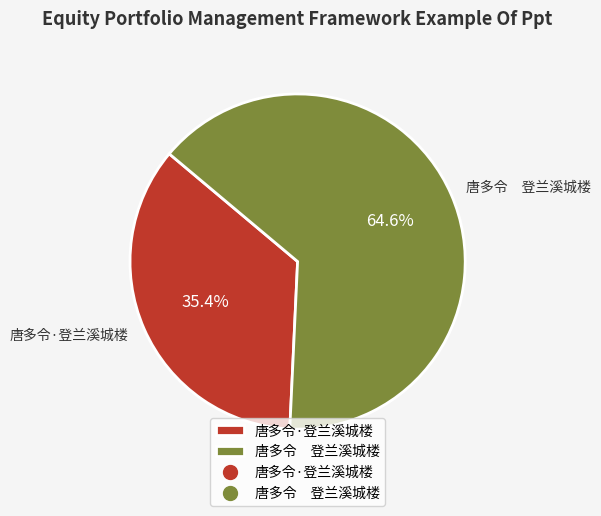

Between 唐多令·登兰溪城楼 and 唐多令 登兰溪城楼, which is larger?

唐多令 登兰溪城楼